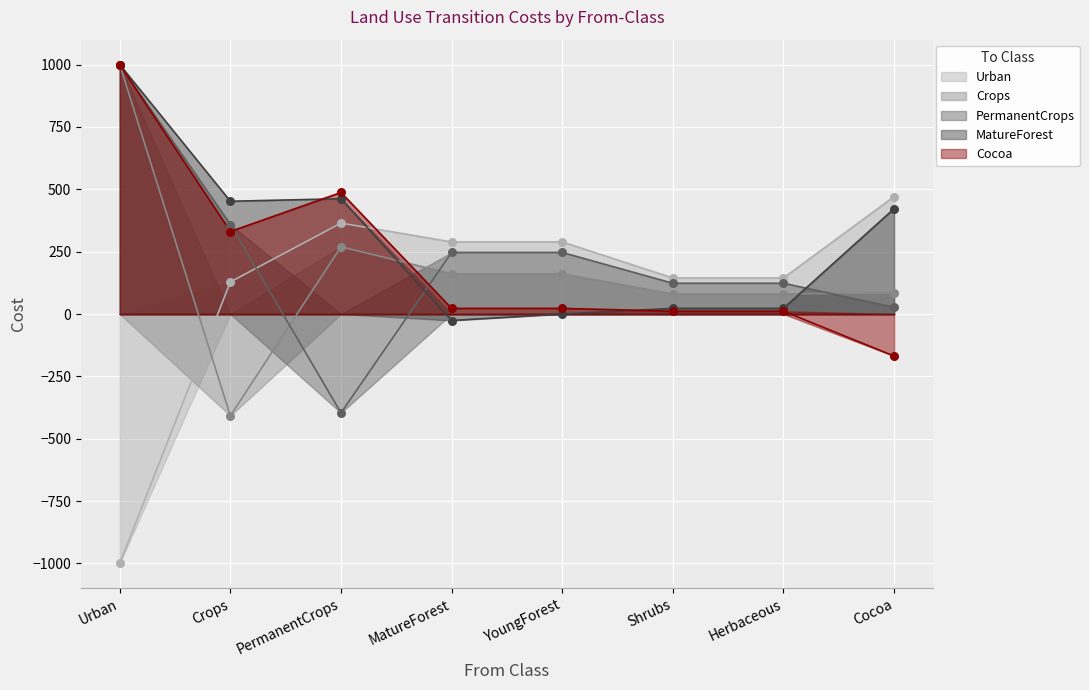

What is the total value across all series at PermanentCrops?

1187.5